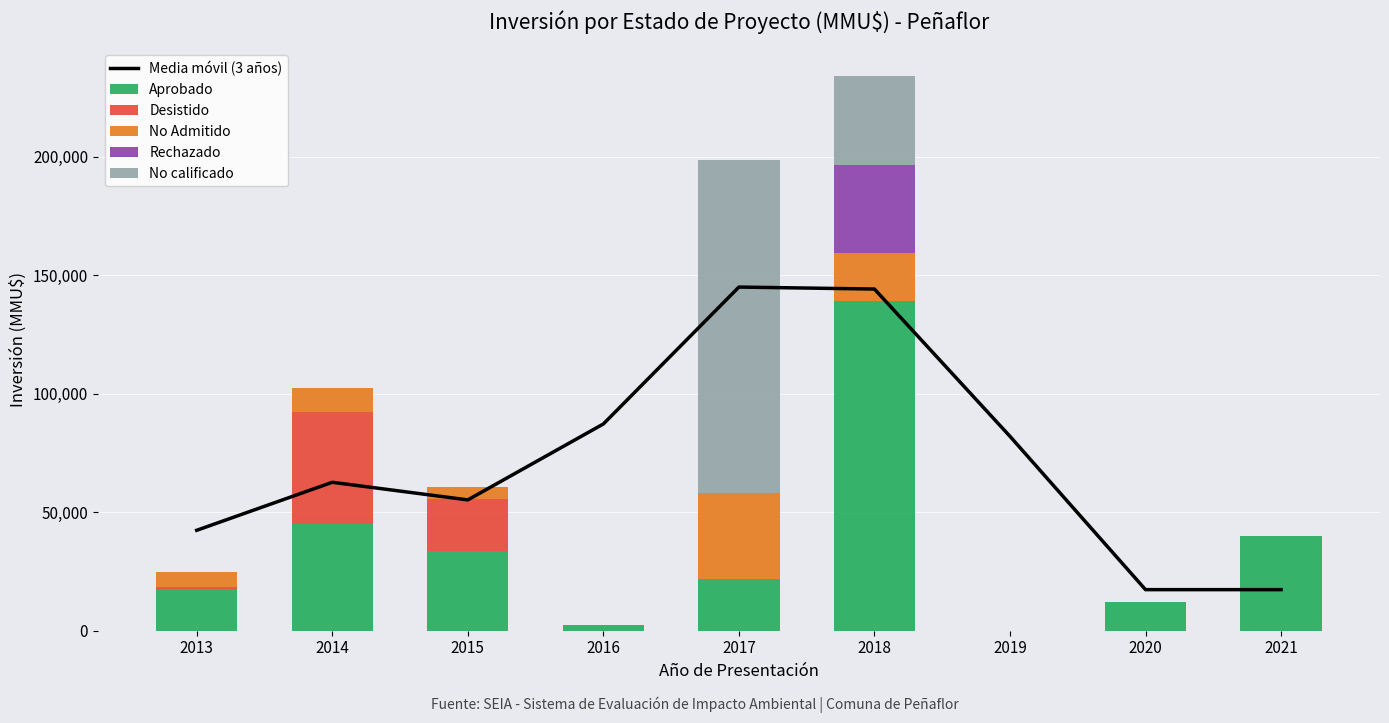

At which category is the sum across all series the highest?

2018